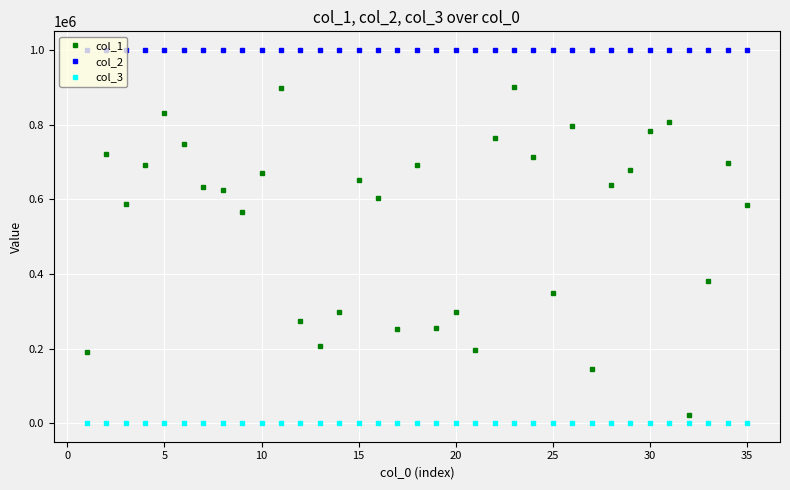

True or false: col_1 and col_3 cross at least once.

False